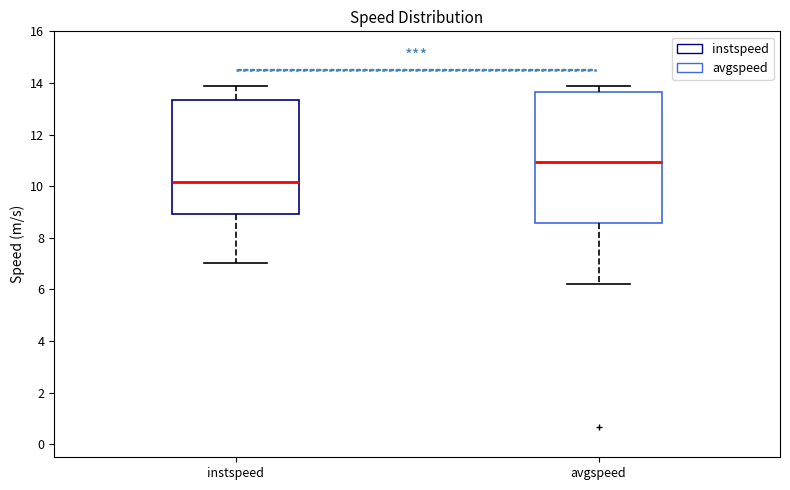

Where does the median line of the box for avgspeed sit on the y-axis? The values are not printed on the chart, so give them approximately, as read against the axis.

11.0